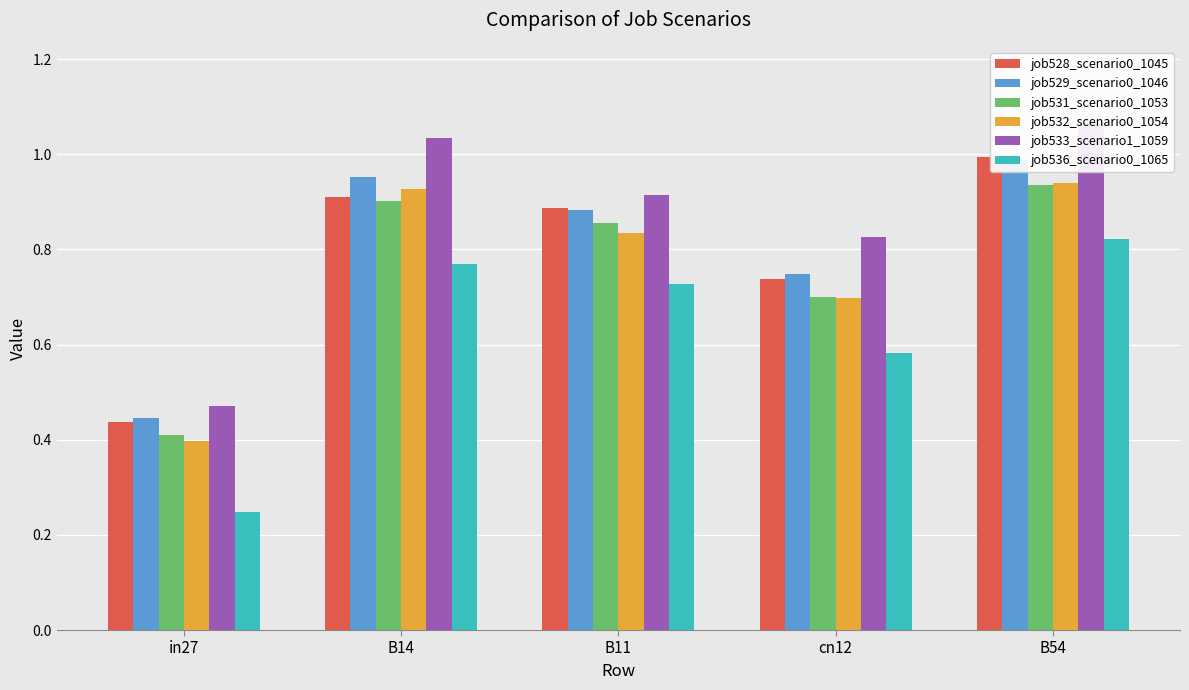

Which series has the widest spread of values?

job533_scenario1_1059